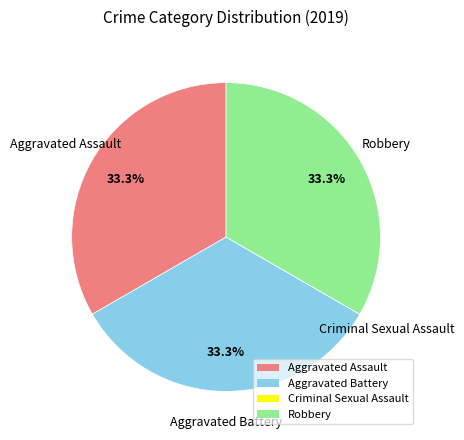

To the nearest percent, what portion does Aggravated Battery represent?

33%